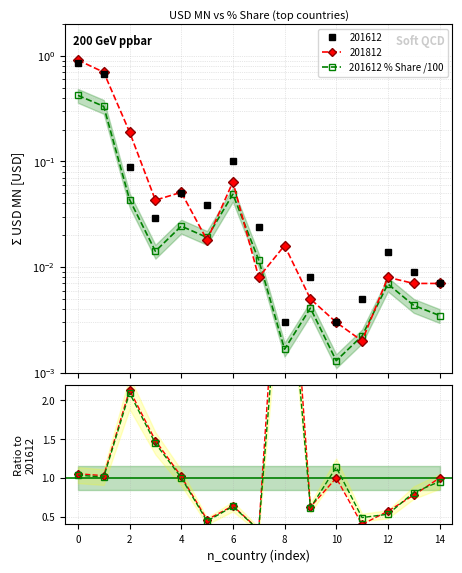

True or false: Ratio Share and Ratio 201812/201612 intersect in this chart.

True